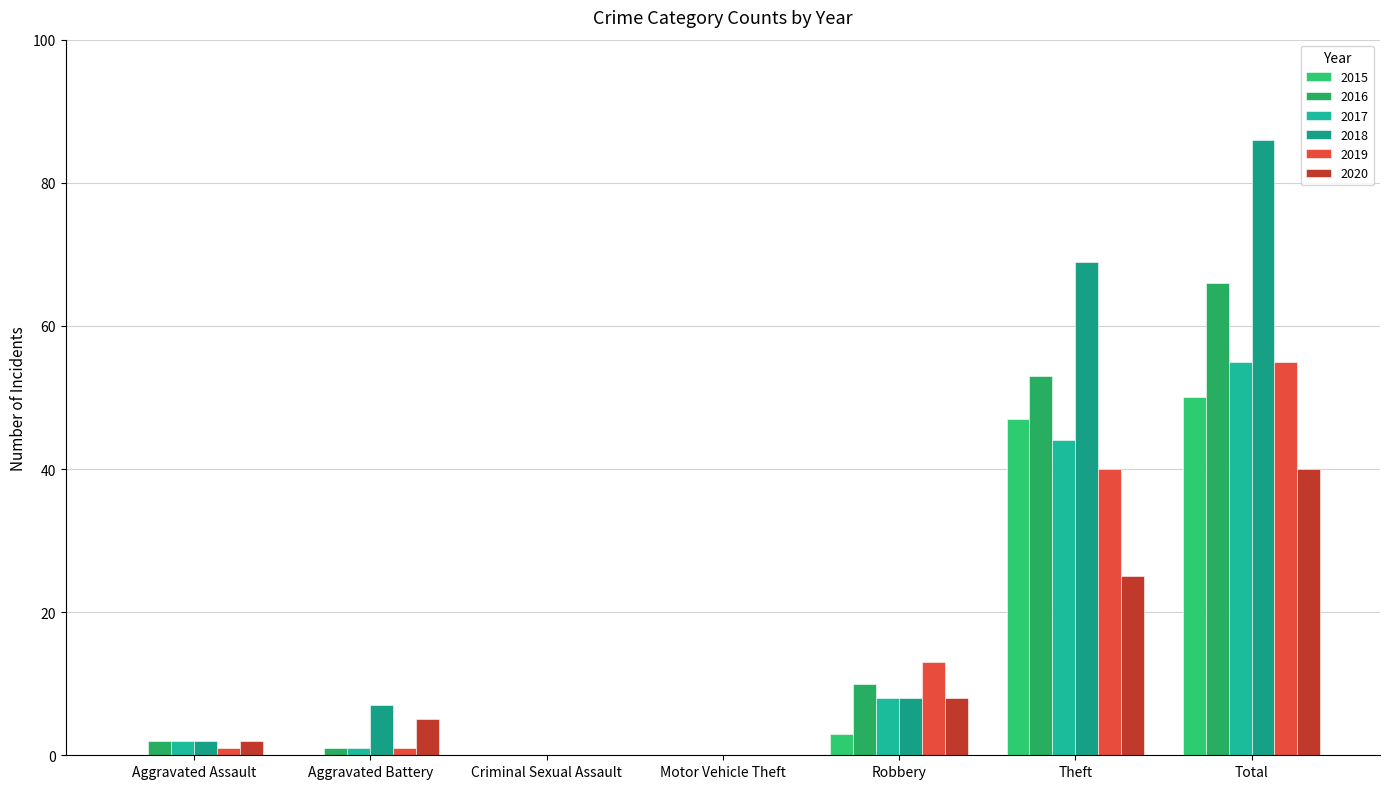

Between Aggravated Battery and Motor Vehicle Theft, which series saw the biggest shift?

2018